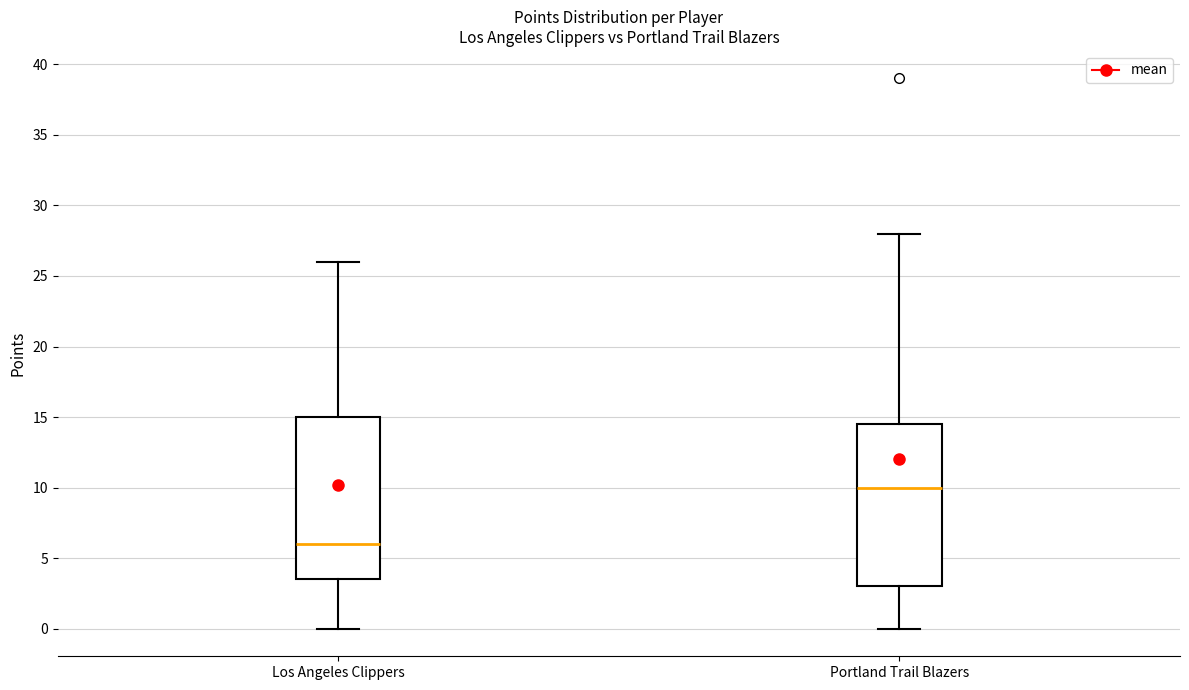

Reading left to right, read every box against the y-axis: the position of its median line, the range the box covers, and the ends of its whiskers. The values are not printed on the chart, so give them approximately, as read against the axis.

Los Angeles Clippers: median 6.0, box 3.5 to 15.0, whiskers 0.0 to 26.0
Portland Trail Blazers: median 10.0, box 3.0 to 14.5, whiskers 0.0 to 28.0